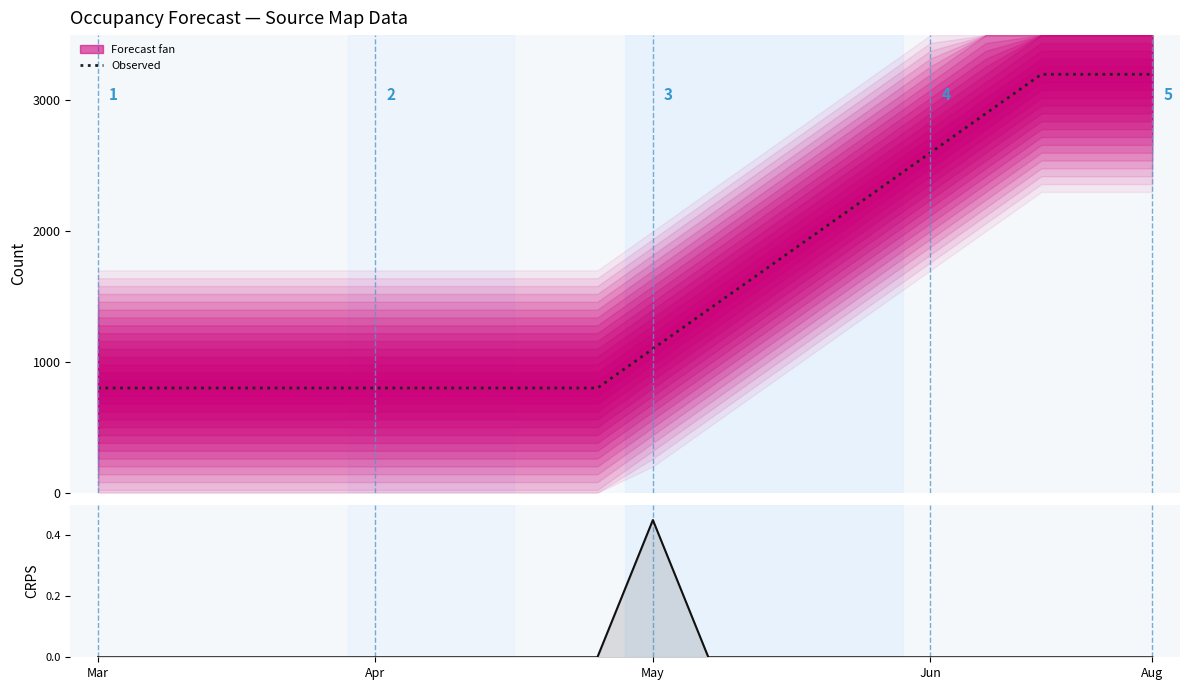

Which category has the lowest value across all series?

Mar